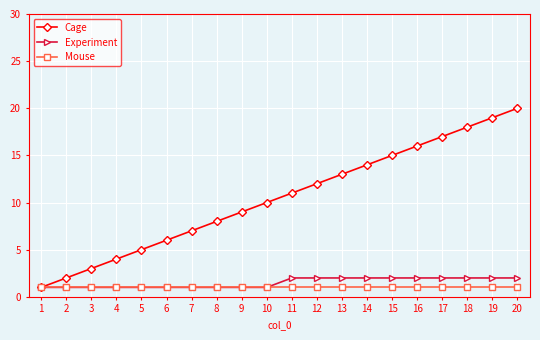

The value of Mouse at 15 is 2. True or false?

False